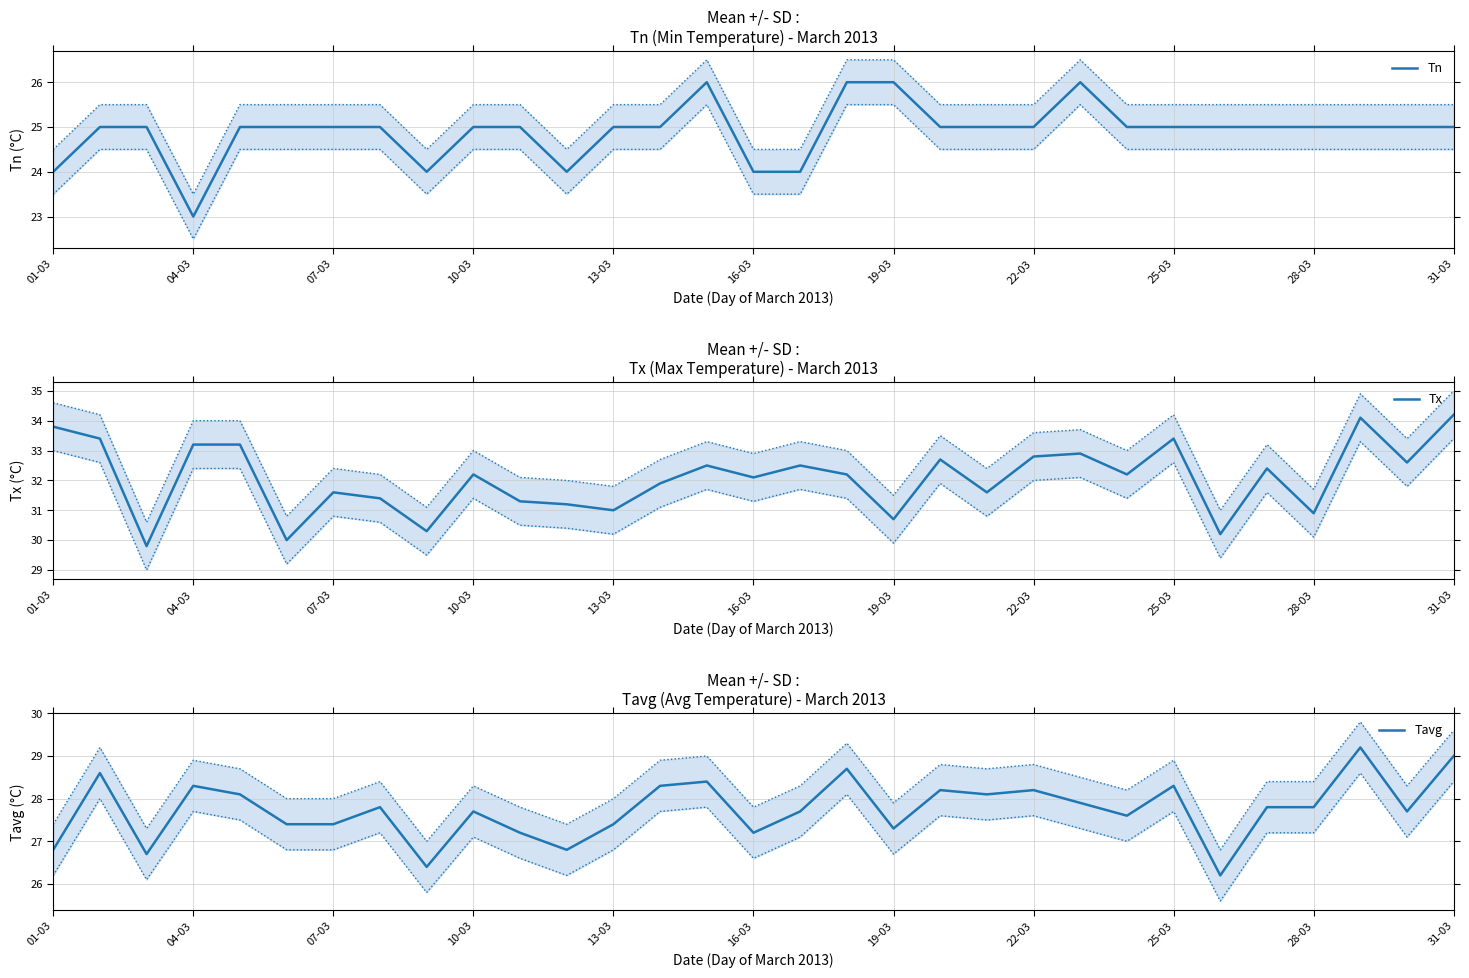

How many interior local peaks does the Tavg series have?

10